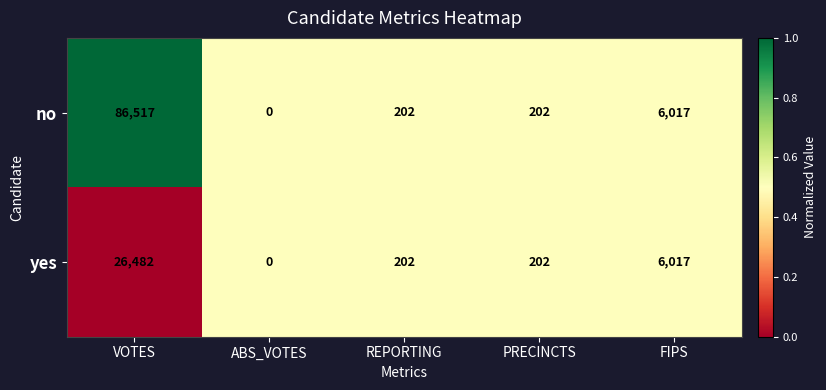

Rank the series by their average value, from highest to lowest.

no, yes